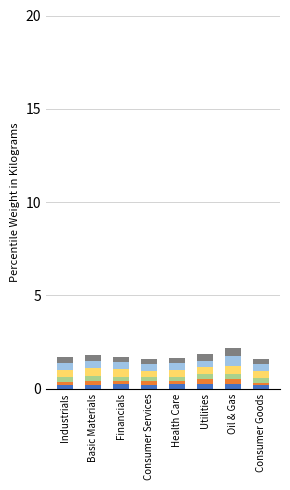

Are the bars horizontal?

No